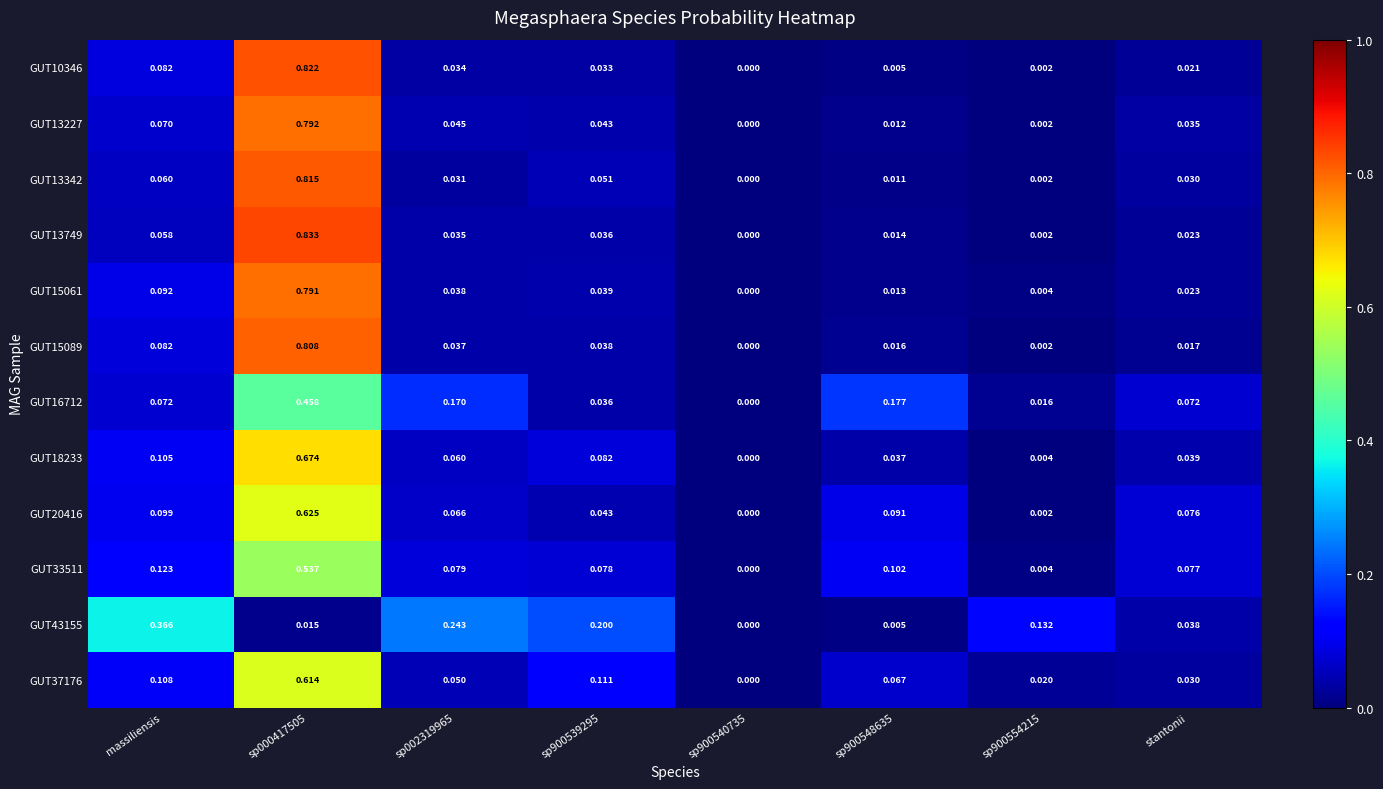

Is the value of GUT13227 at sp900548635 greater than the value of GUT37176 at sp900540735?

Yes